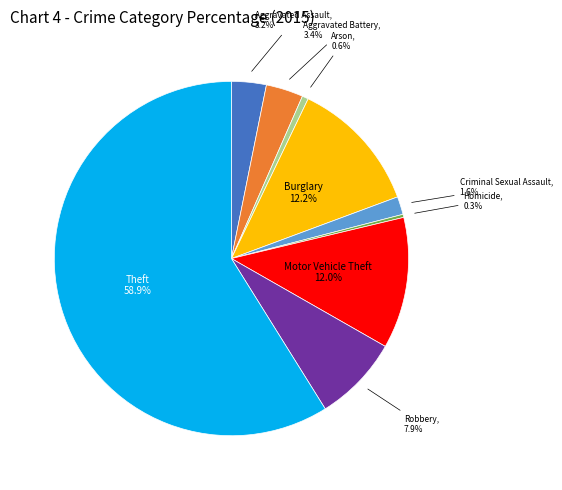

To the nearest percent, what is the difference between the largest and smallest slice percentages?

59%